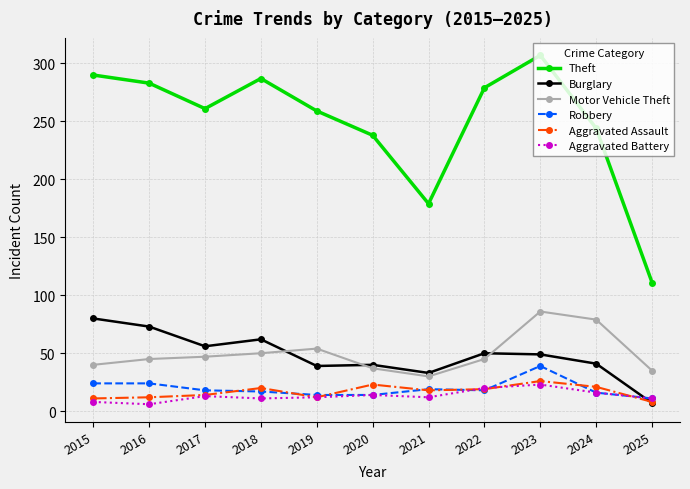

Which series has the widest spread of values?

Theft